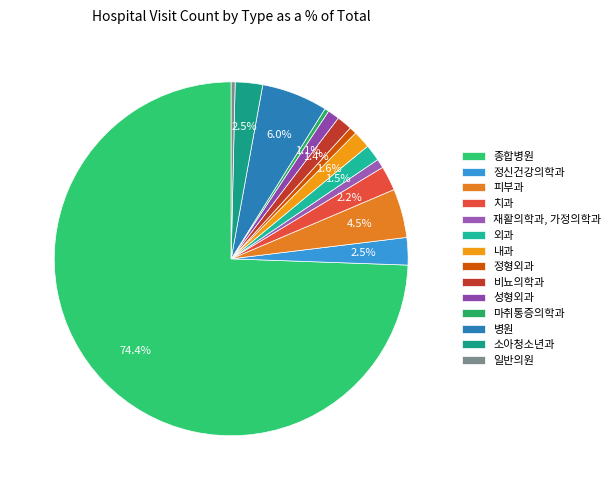

How many slices are in this pie chart?

14